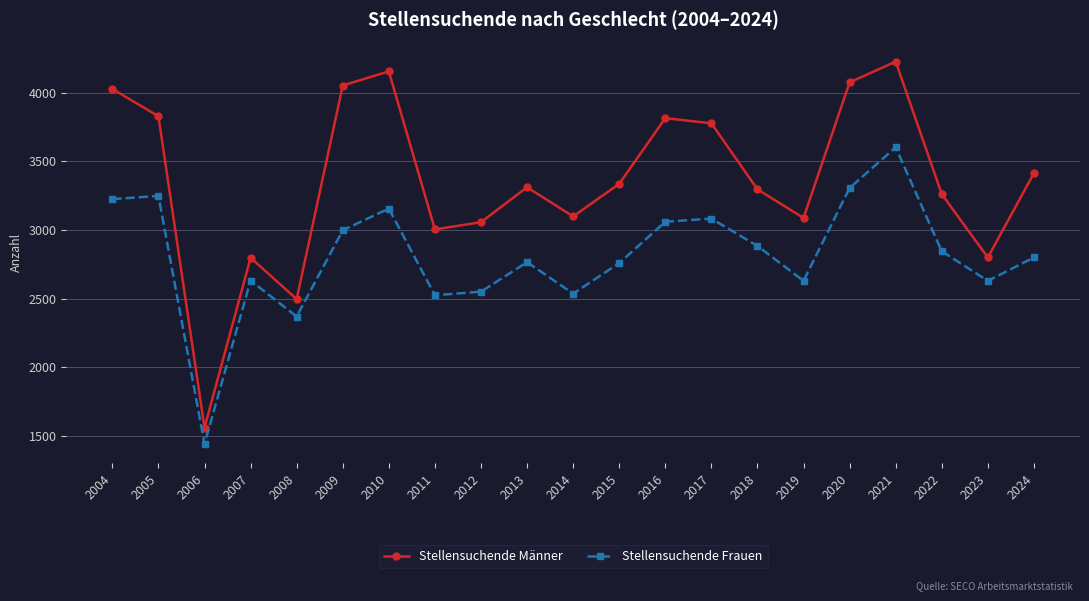

What is the lowest value of the Stellensuchende Männer series?

1561